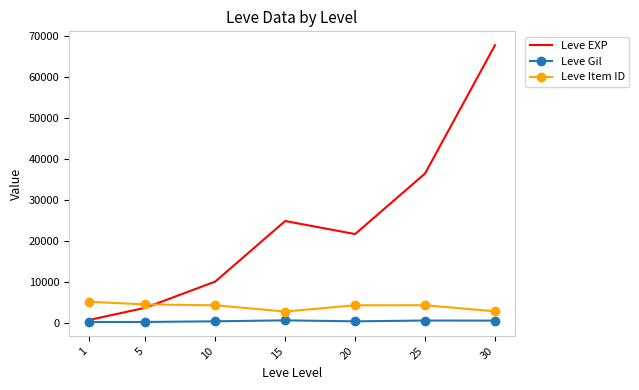

What is the approximate value of Leve Item ID at 30, to the nearest 50?

2750